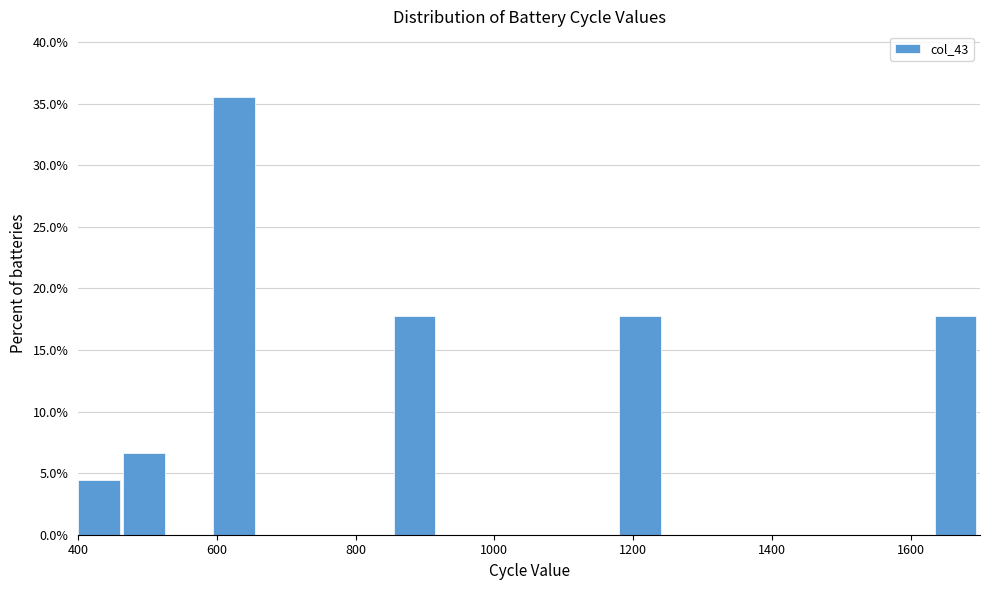

Around what value on the x-axis is the tallest bar? Give the approximate position of its centre, as read against the axis.

620